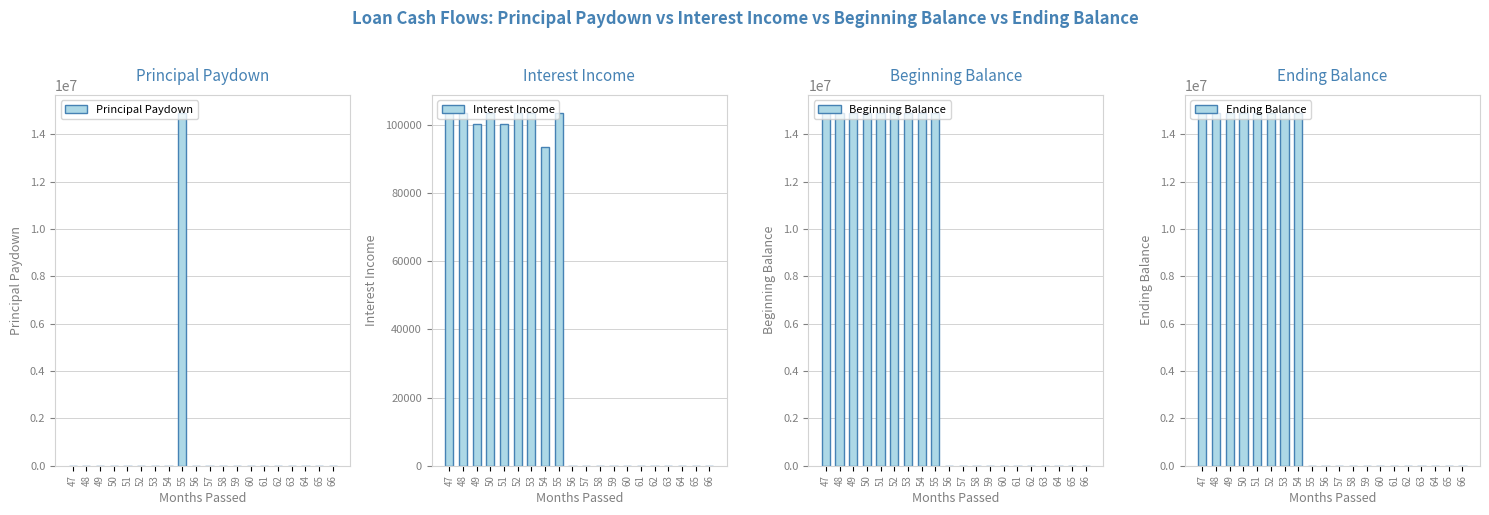

Which has a higher value, 58 or 57?

58